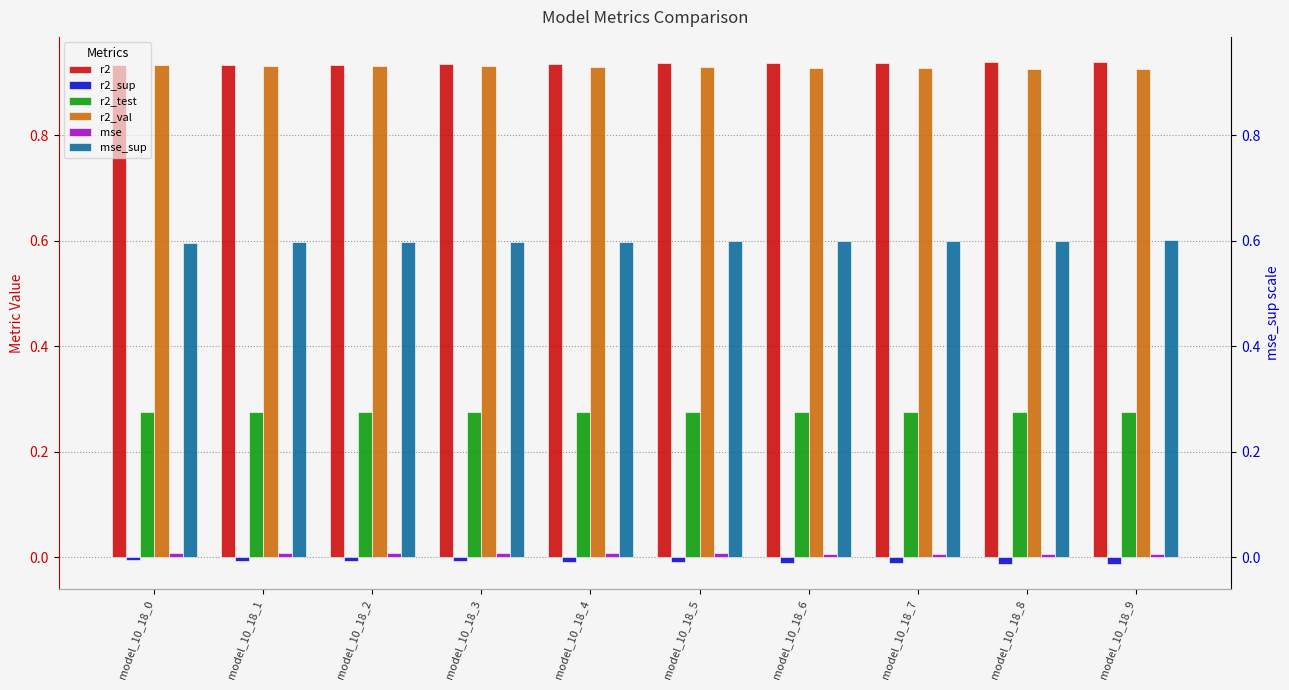

Where is r2_sup nearest to the value 0?

model_10_18_0